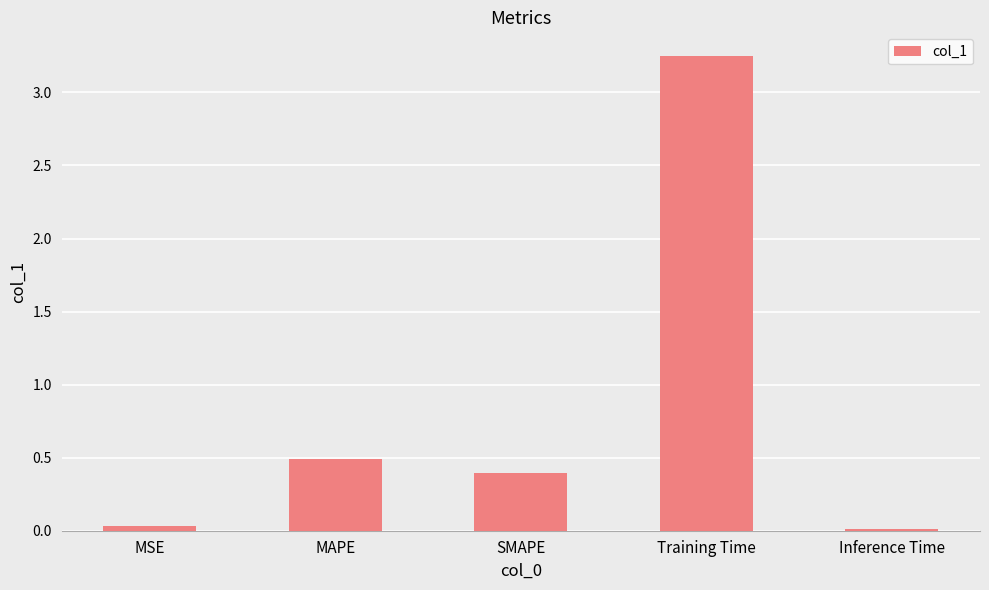

Are the bars grouped side by side (vs. stacked)?

No